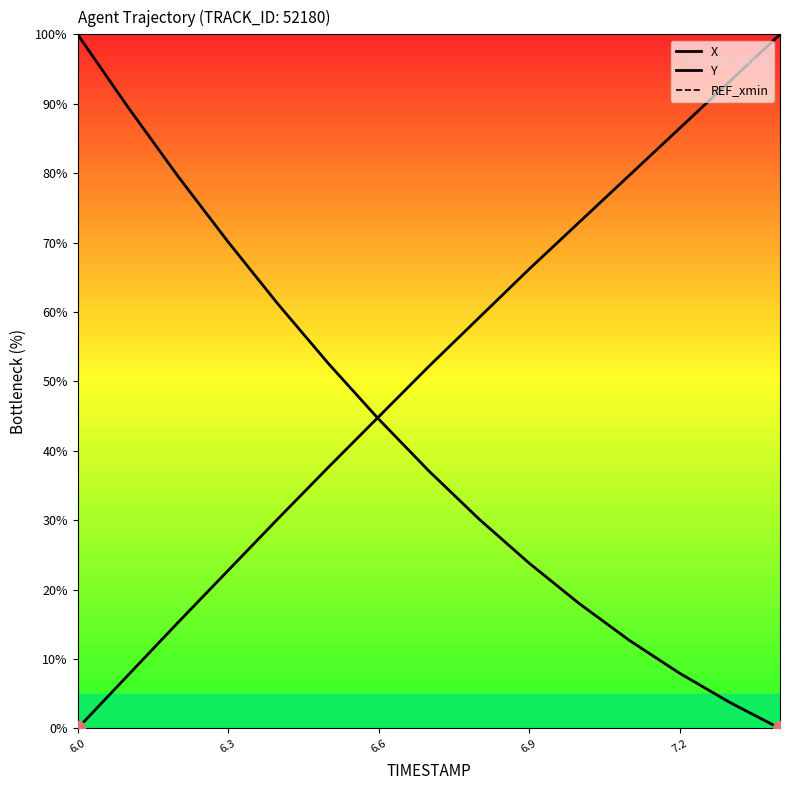

What is the difference between the highest and lowest values at 7.4?

100.0